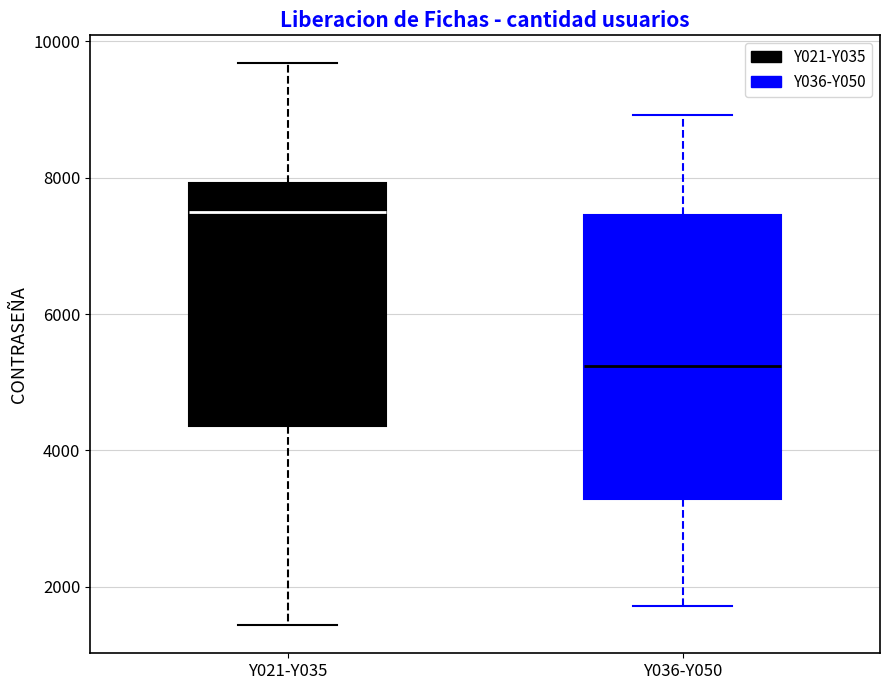

Reading left to right, read every box against the y-axis: the position of its median line, the range the box covers, and the ends of its whiskers. The values are not printed on the chart, so give them approximately, as read against the axis.

Y021-Y035: median 7400, box 4400 to 8000, whiskers 1400 to 9600
Y036-Y050: median 5200, box 3200 to 7400, whiskers 1800 to 9000